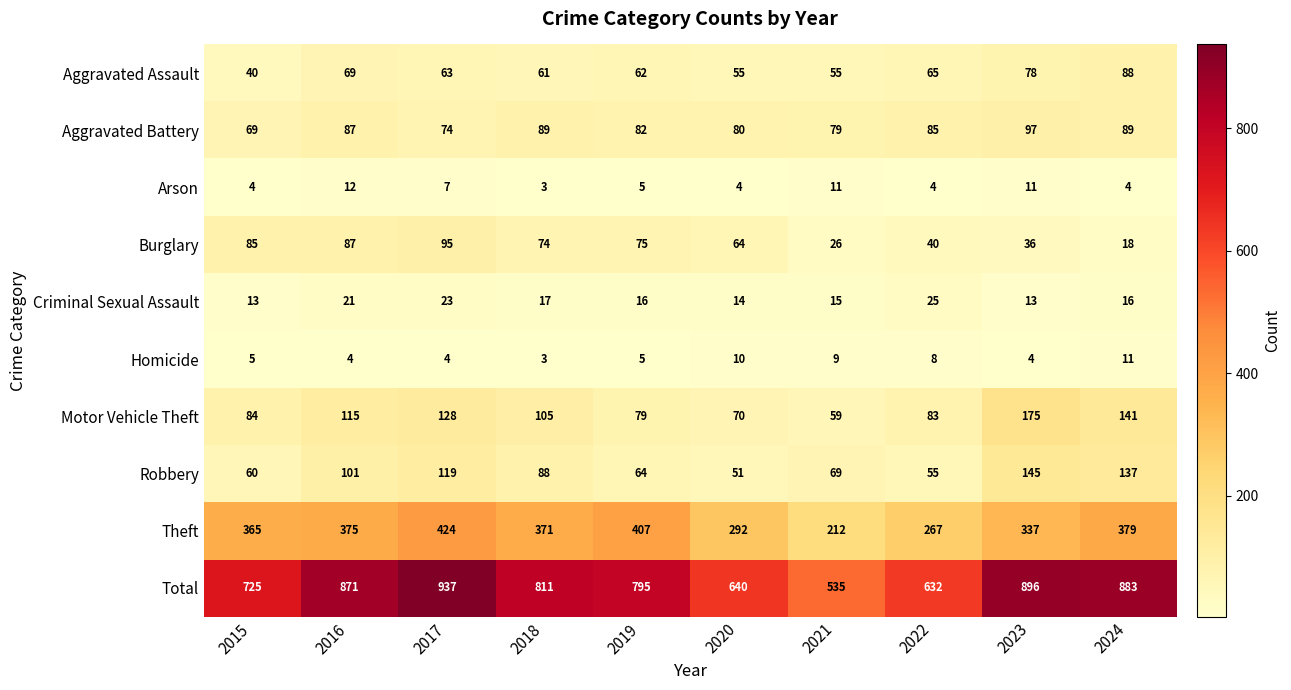

Which series has the widest spread of values?

Total